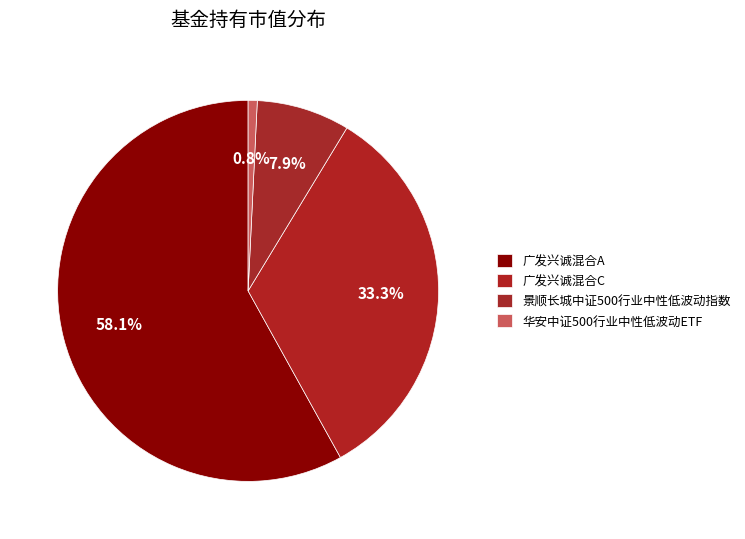

How many slices are in this pie chart?

4